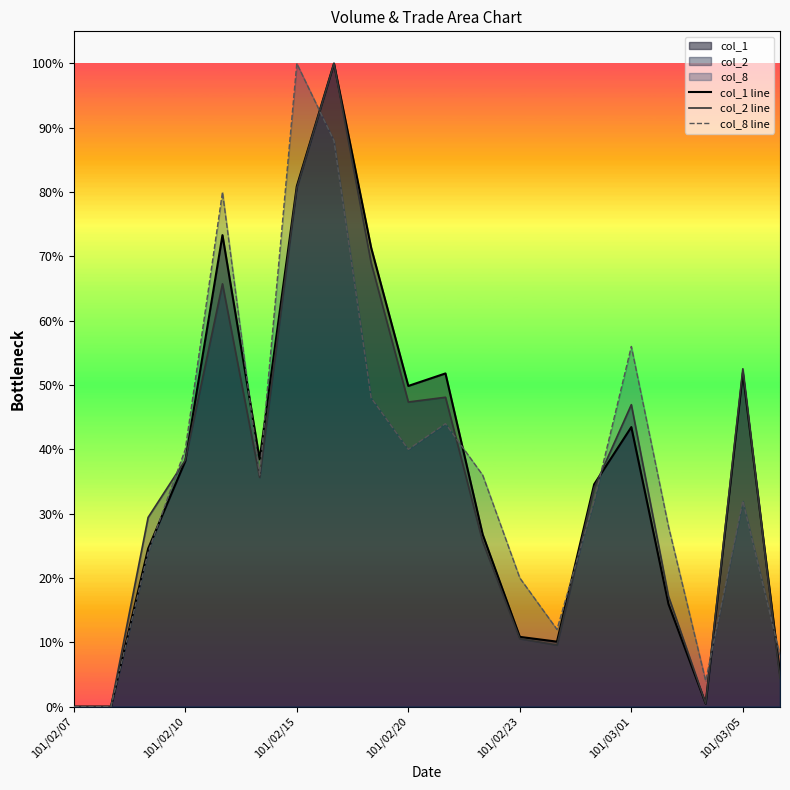

What is the maximum value shown in the chart?

100.0